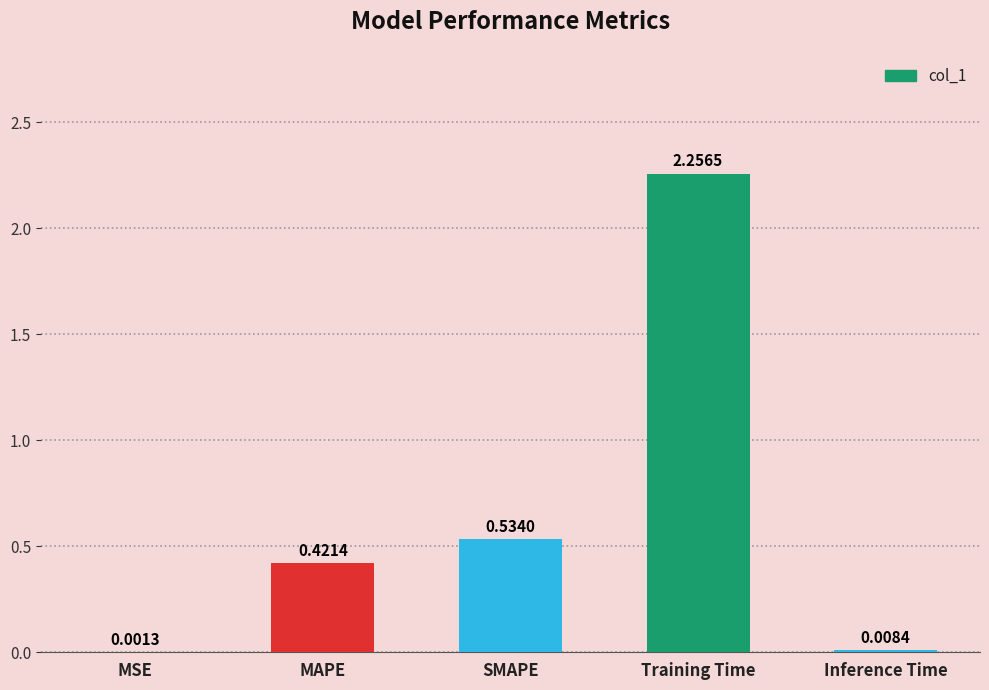

What is the change in value from MSE to MAPE?

+0.4